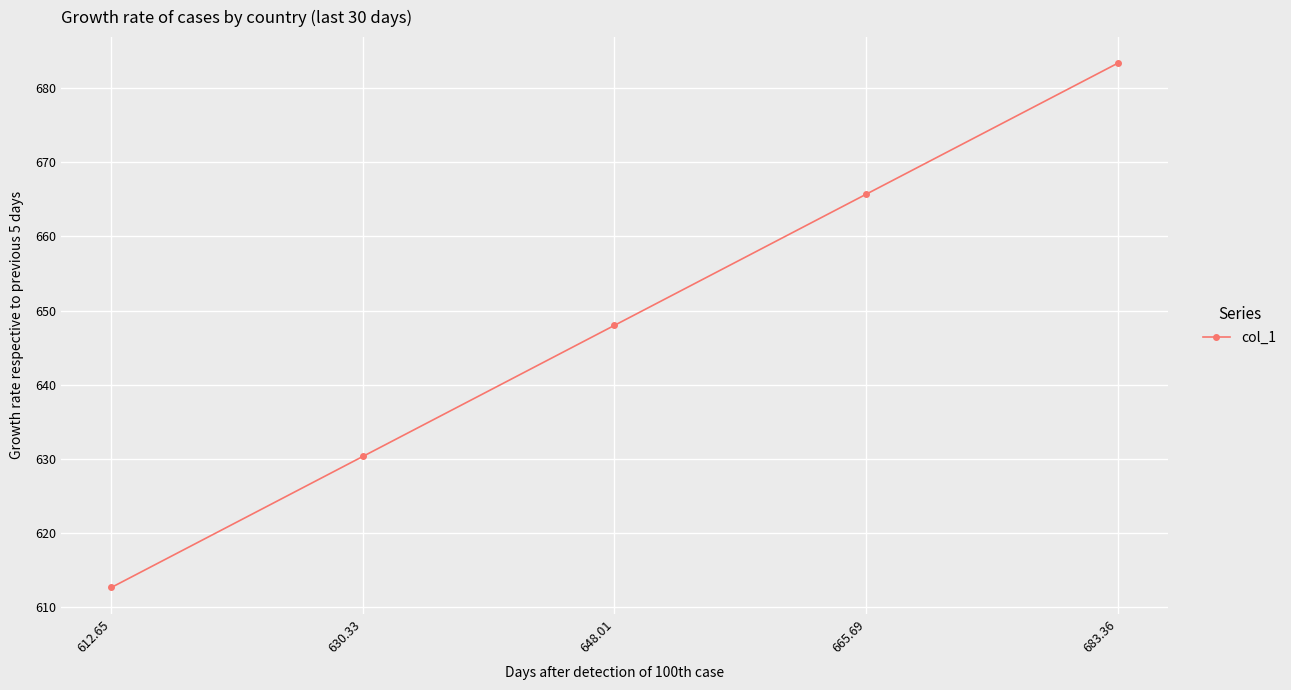

Rank the categories by value from highest to lowest.

683.36, 665.69, 648.01, 630.33, 612.65